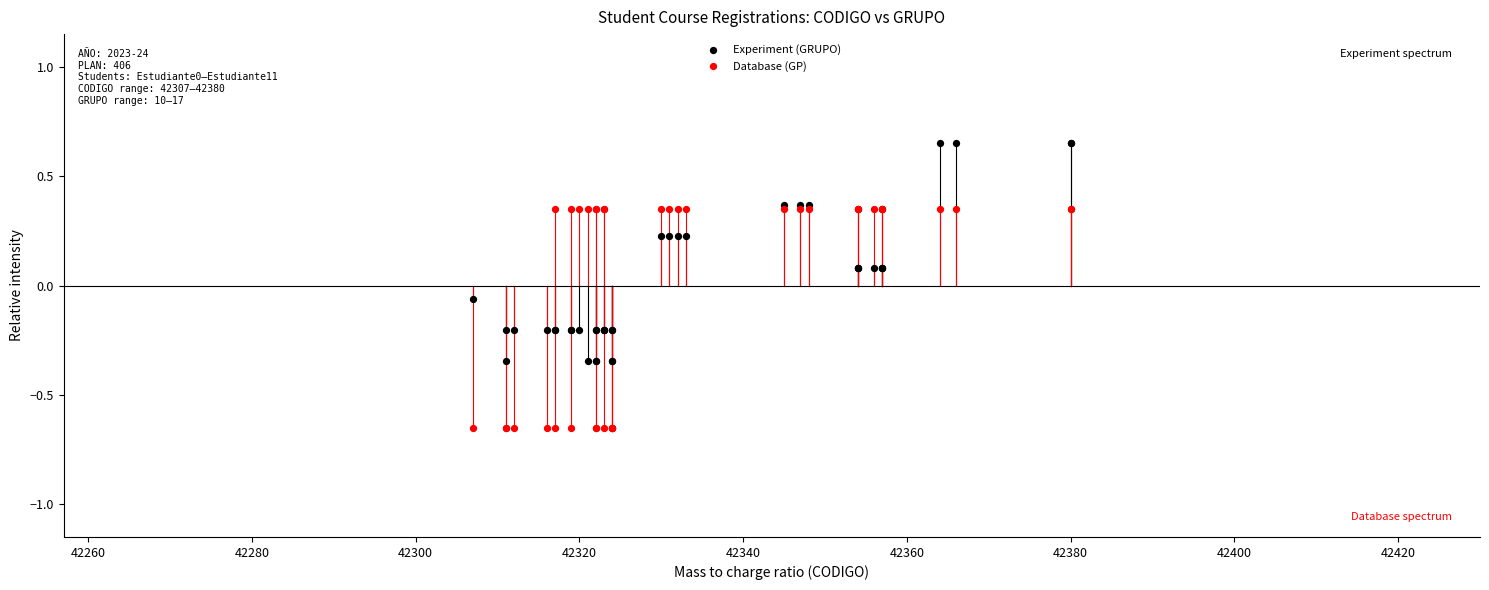

What is the X range (max minus min) for the scatter plot?

73.0